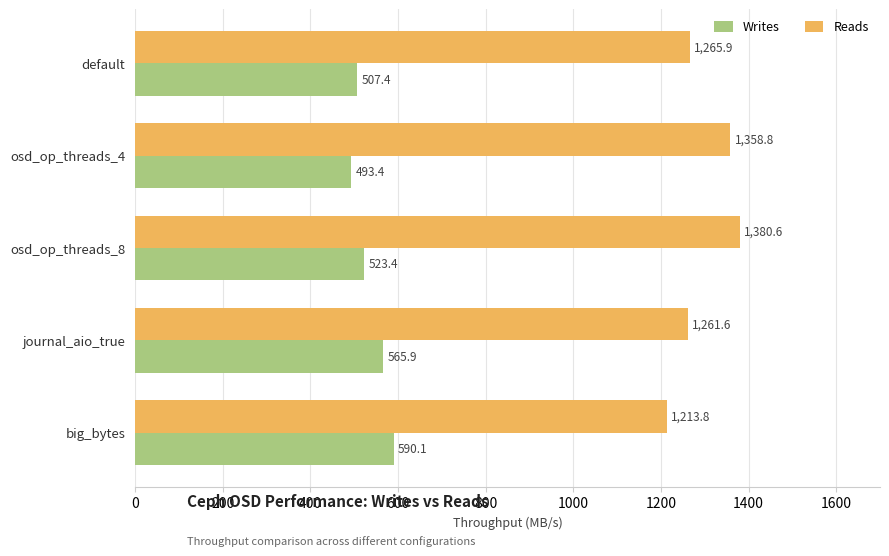

Read the Writes value at default.

507.4